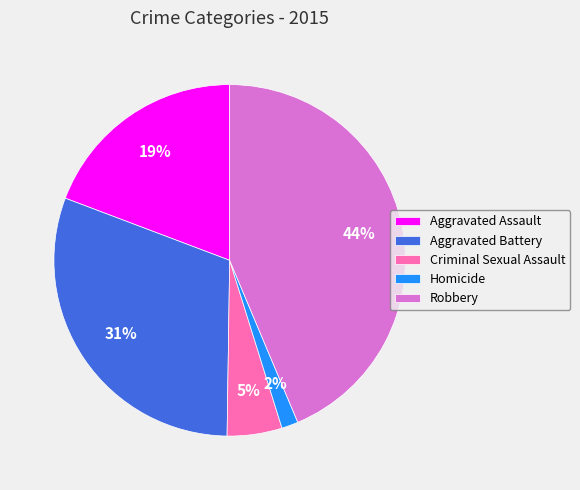

Is the sum of Homicide and Robbery greater than half?

No